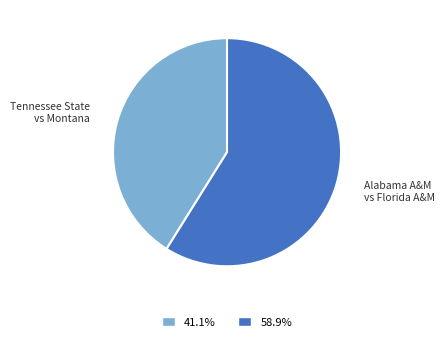

Is there any slice that represents more than half of the pie?

Yes